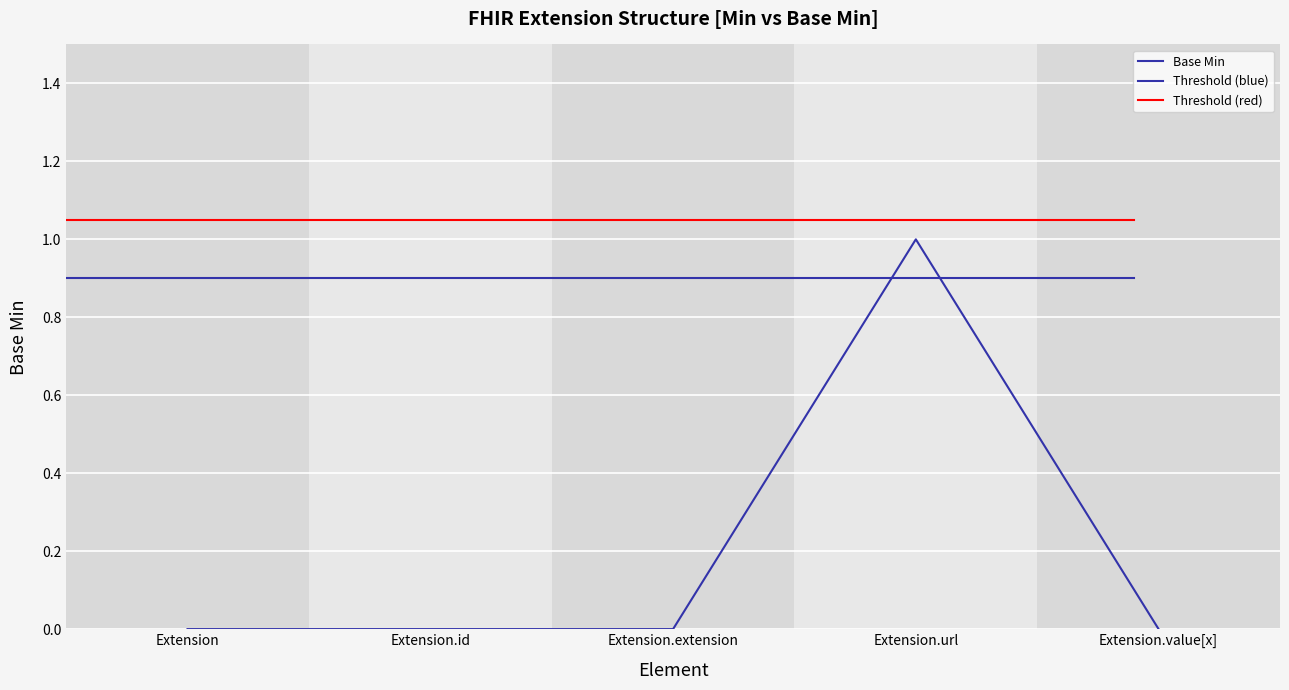

What is the difference between the maximum and minimum values?

1